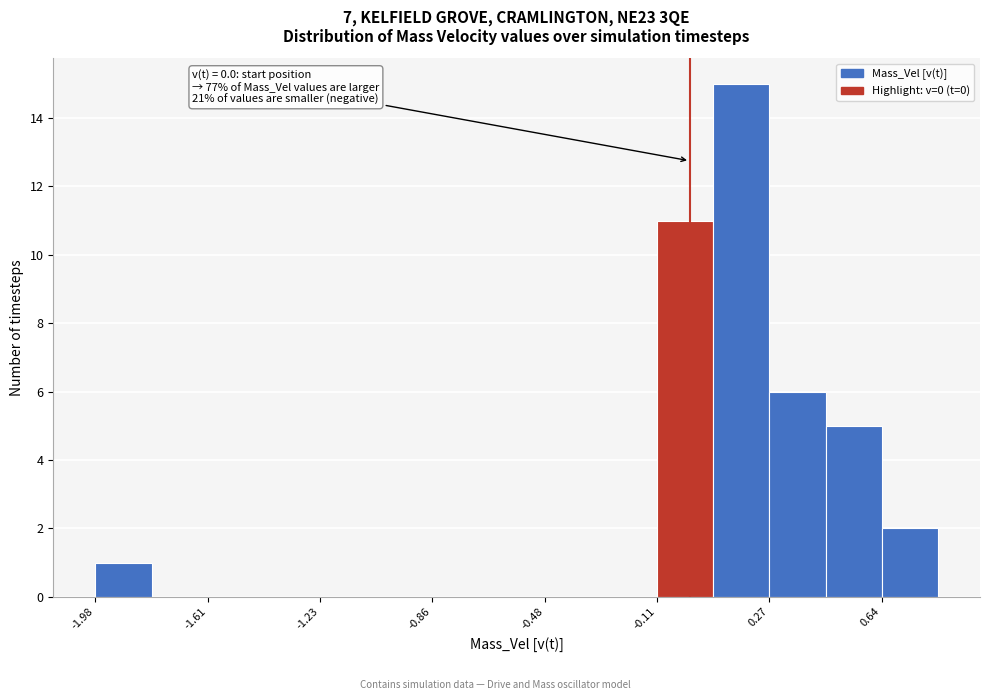

Around what value on the x-axis is the tallest bar? Give the approximate position of its centre, as read against the axis.

0.15